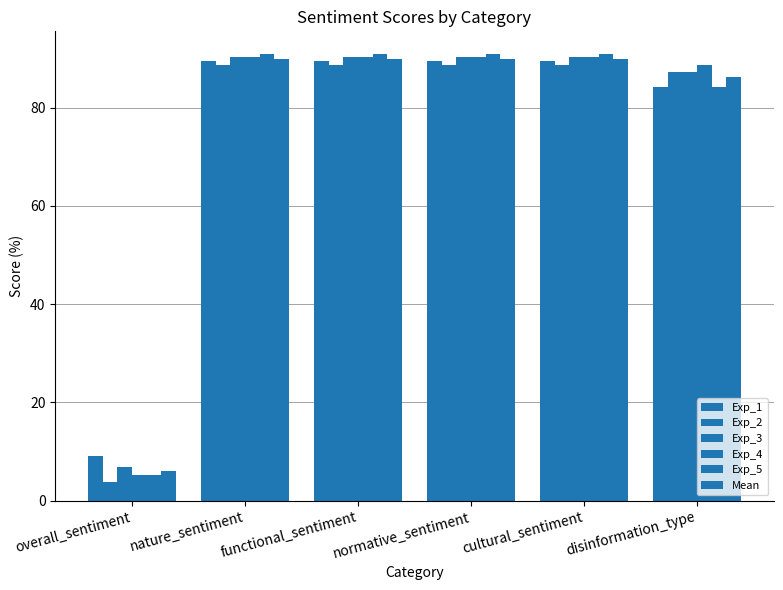

How many bars are there in each group?

6